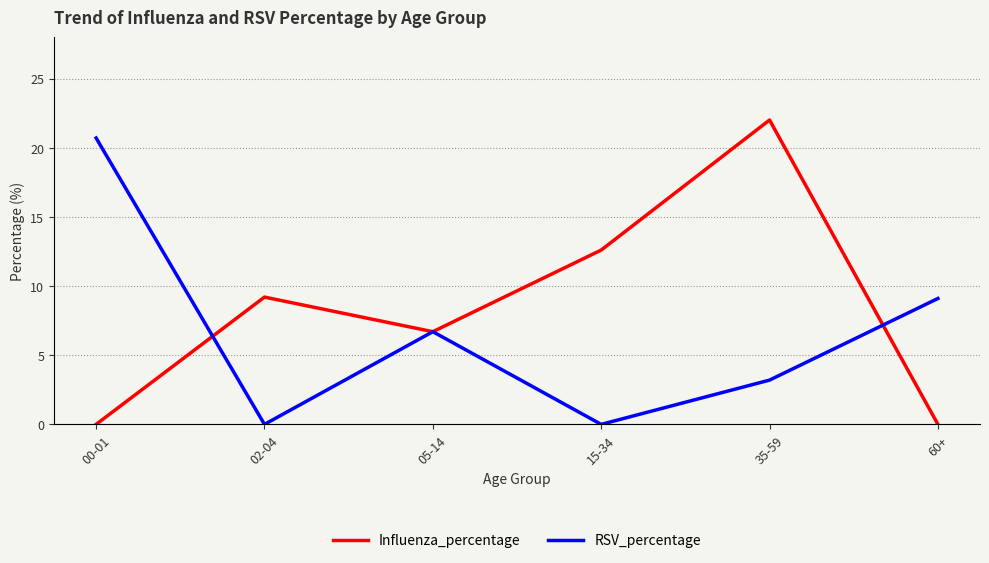

What is the difference between the Influenza_percentage values at 05-14 and 00-01?

6.7